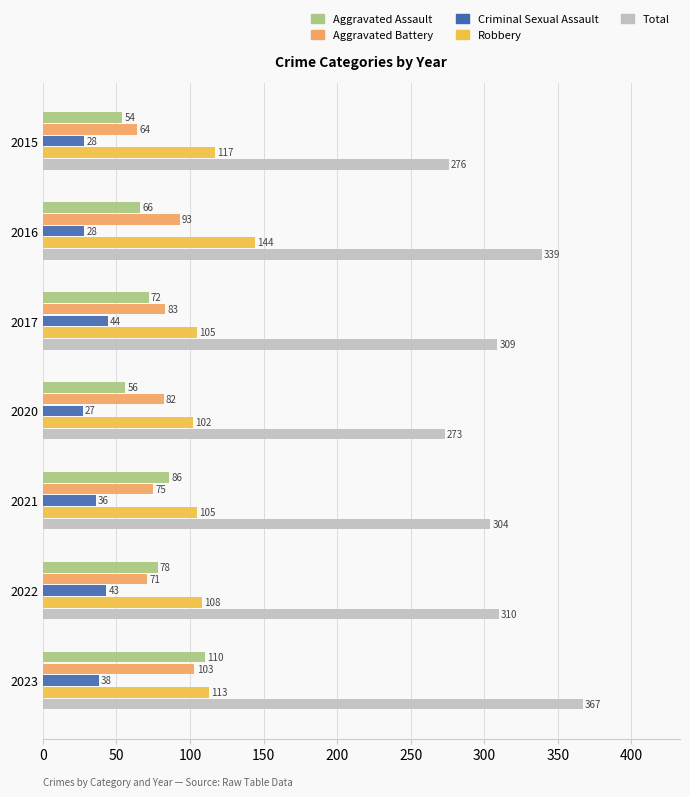

Which series has the largest total across all categories?

Total